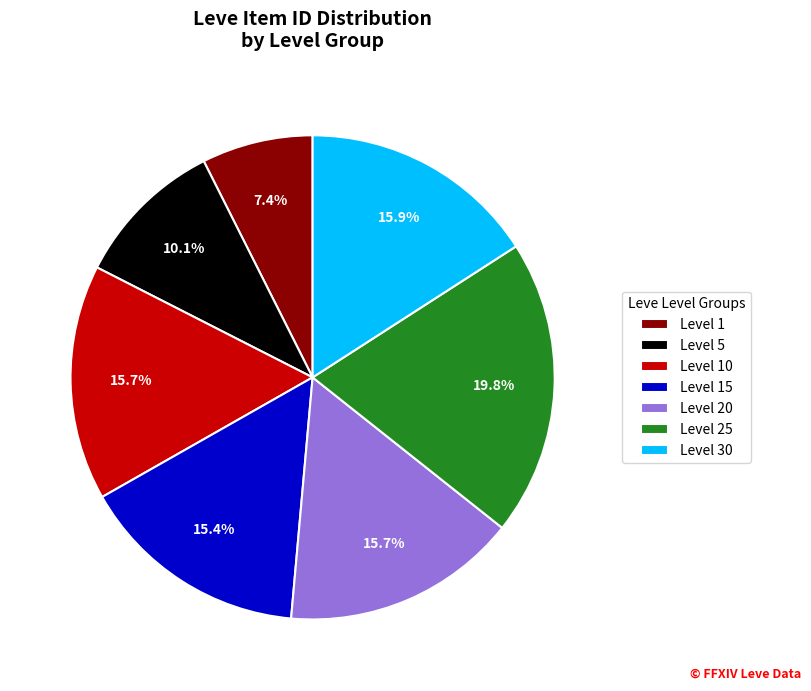

Which category has the biggest portion of the pie?

Level 25